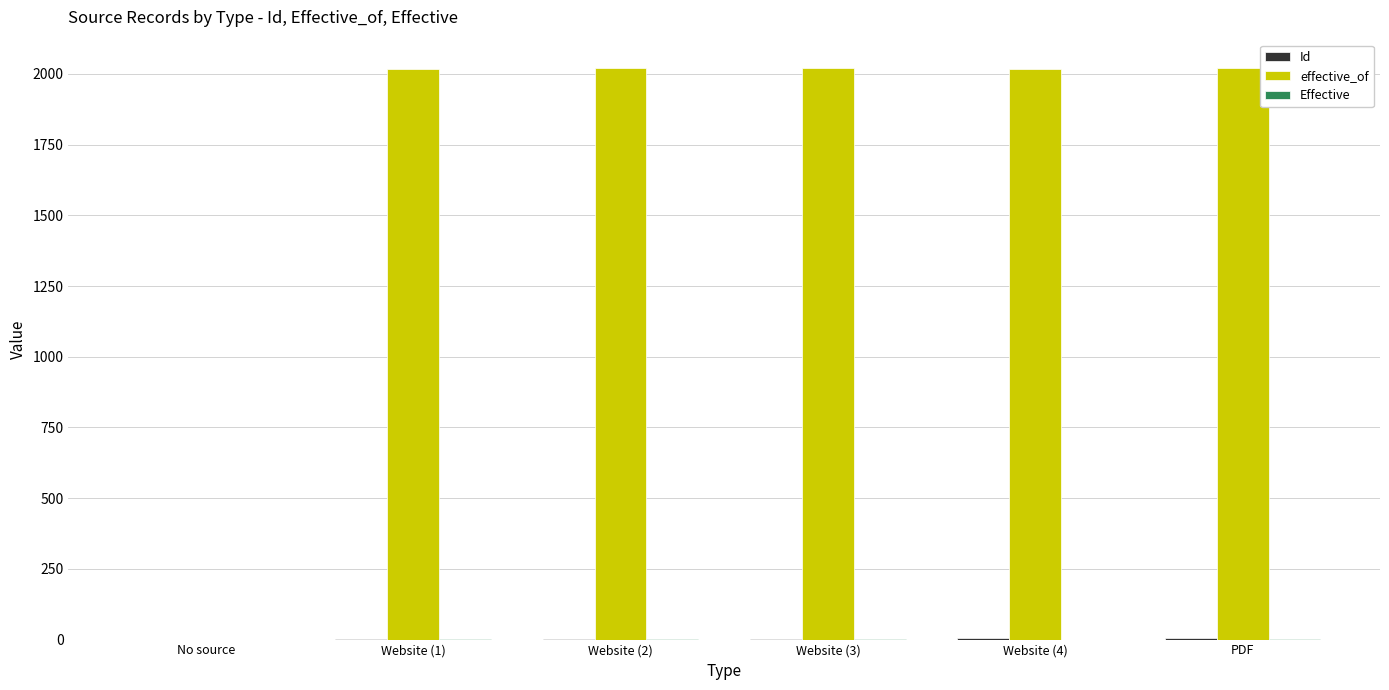

What is the total value across all series at Website (1)?

2020